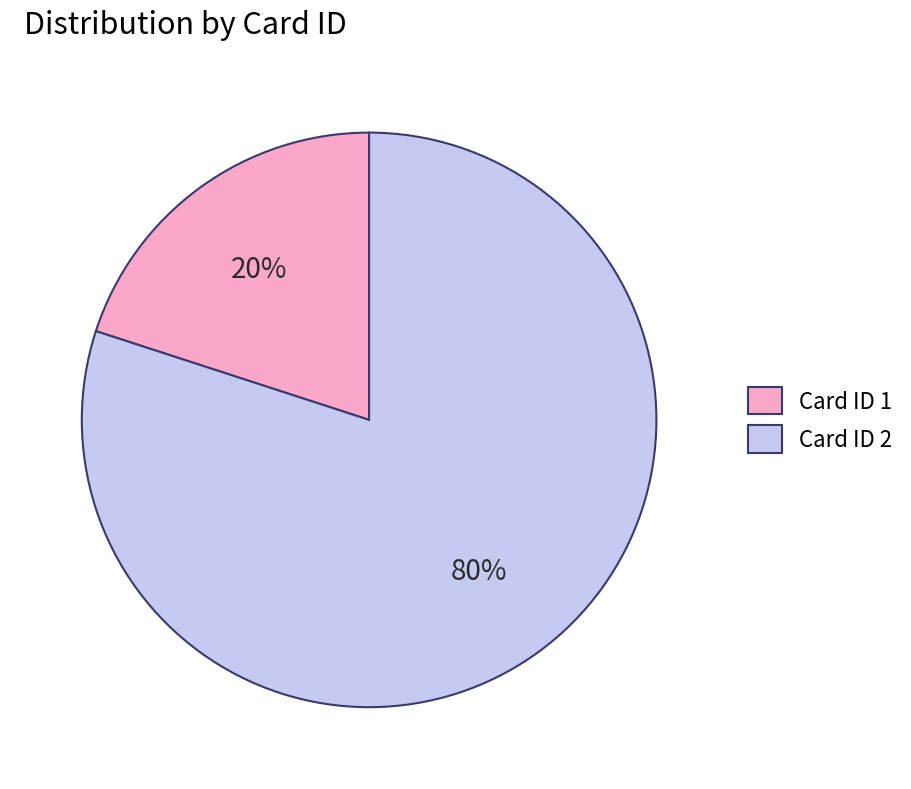

Does any single category account for the majority?

Yes